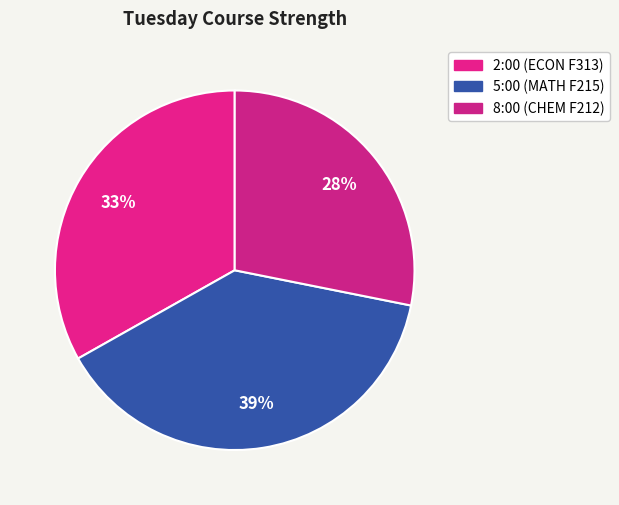

Is 8:00 (CHEM F212) the majority of the pie?

No